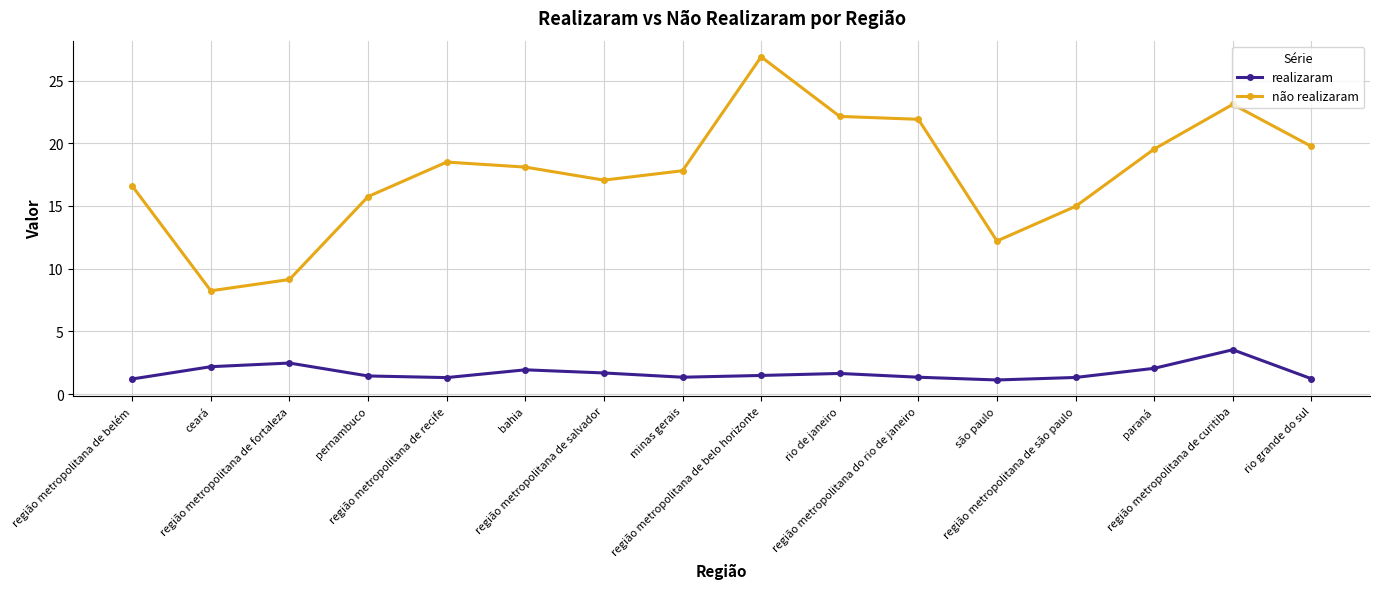

Which series has the largest range (max minus min)?

não realizaram